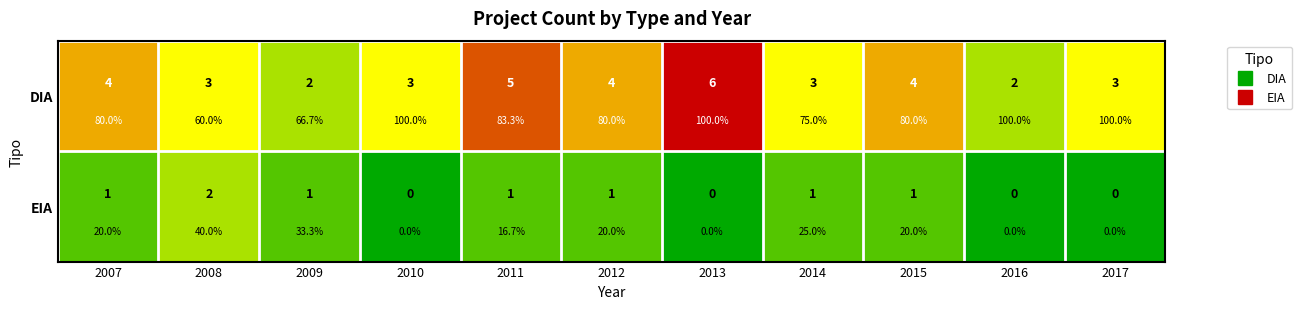

Which has a higher value, 2014 or 2011?

2011